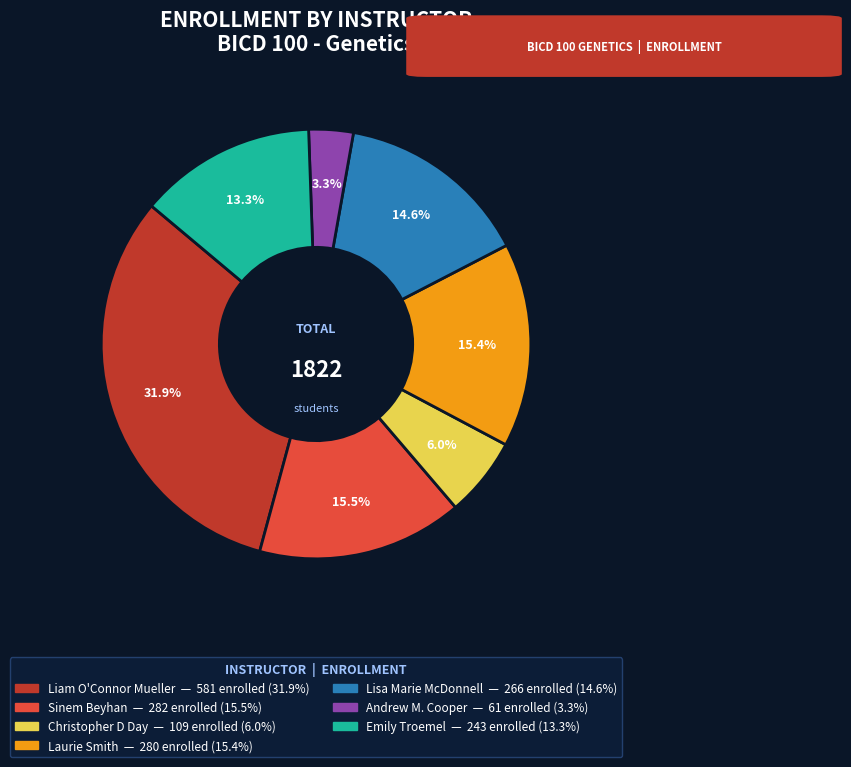

How many slices are in this pie chart?

7